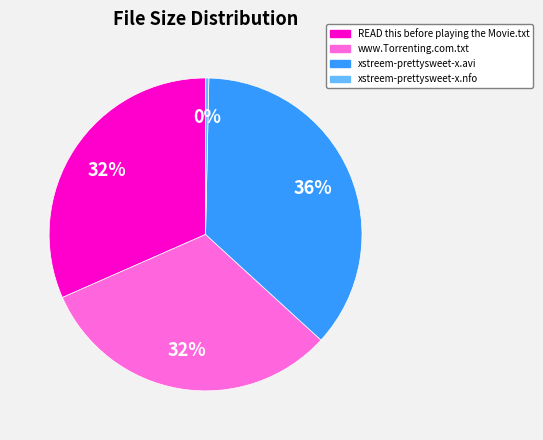

To the nearest percent, what is the average slice percentage?

25%